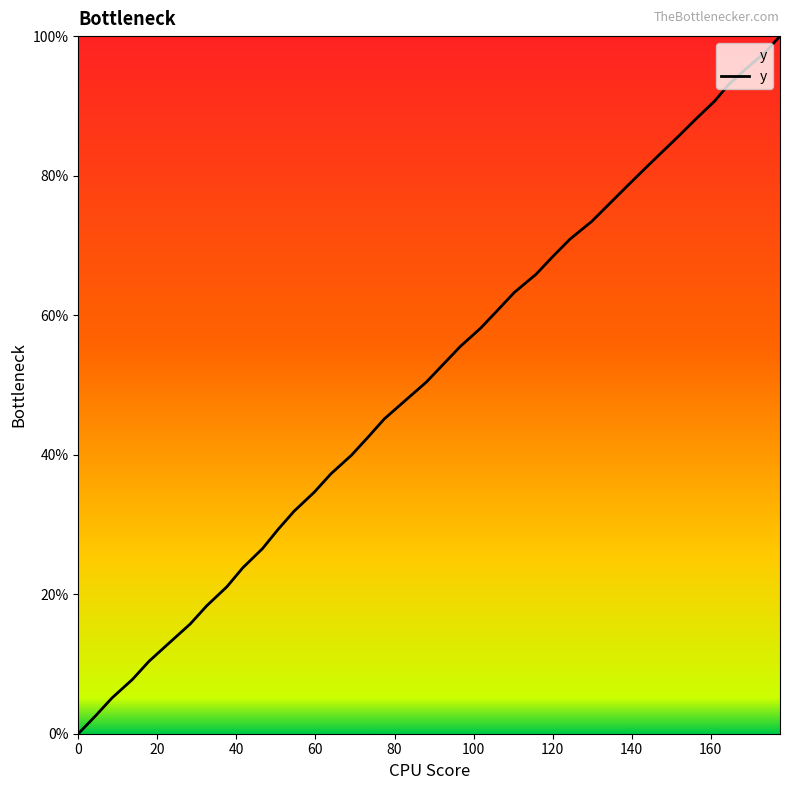

What is the greatest value displayed?

100.0